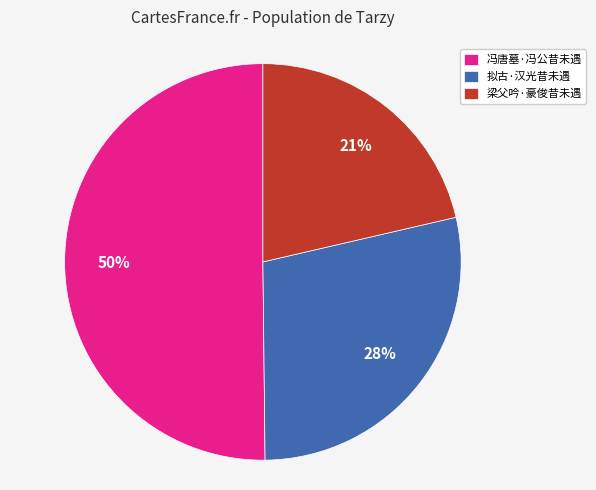

To the nearest percent, what portion does 梁父吟·豪俊昔未遇 represent?

21%